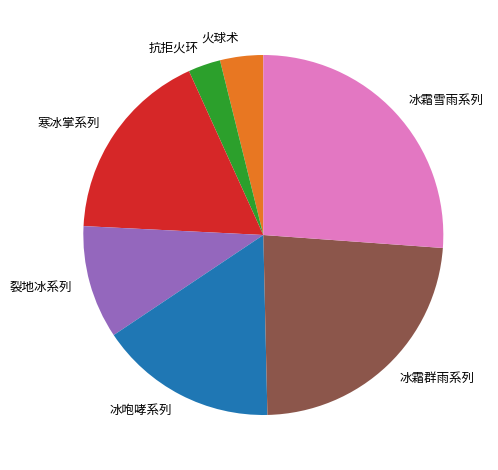

How many segments does this pie chart have?

7